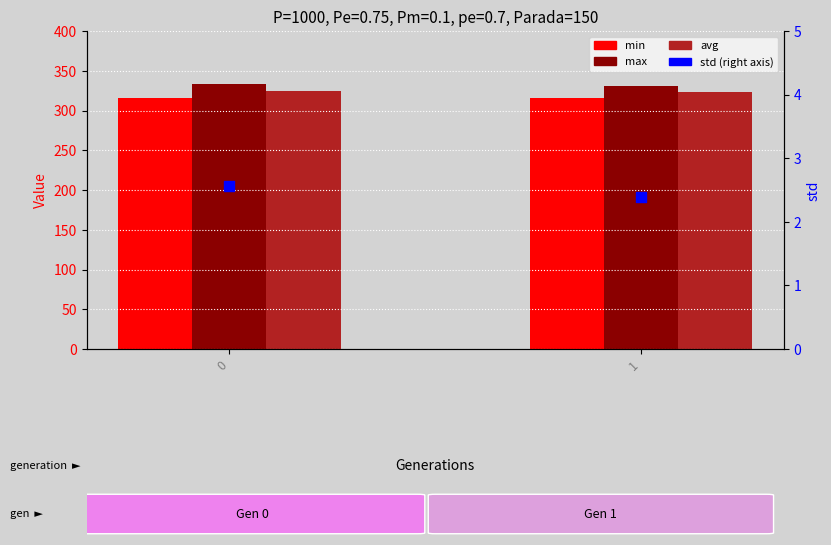

Which series has the largest Y range (max minus min)?

max